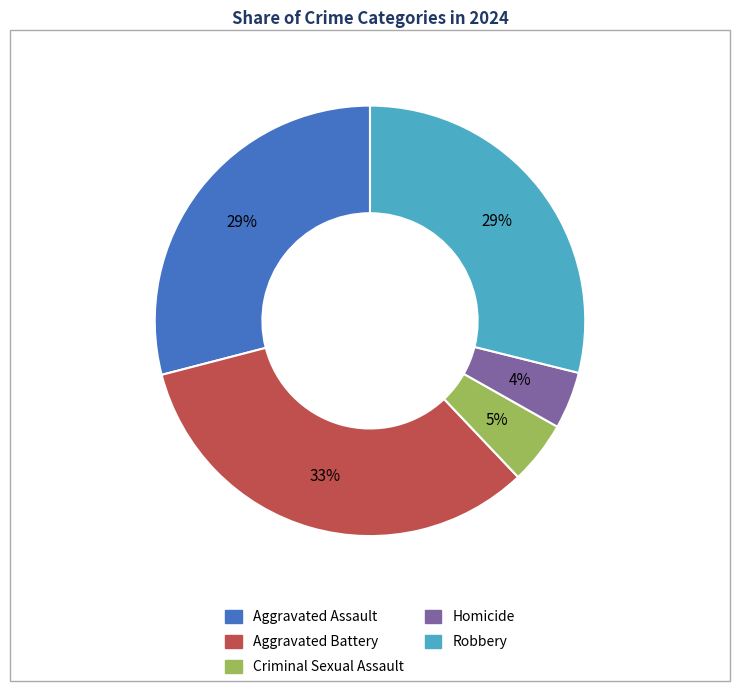

To the nearest percent, what is the average slice percentage?

20%